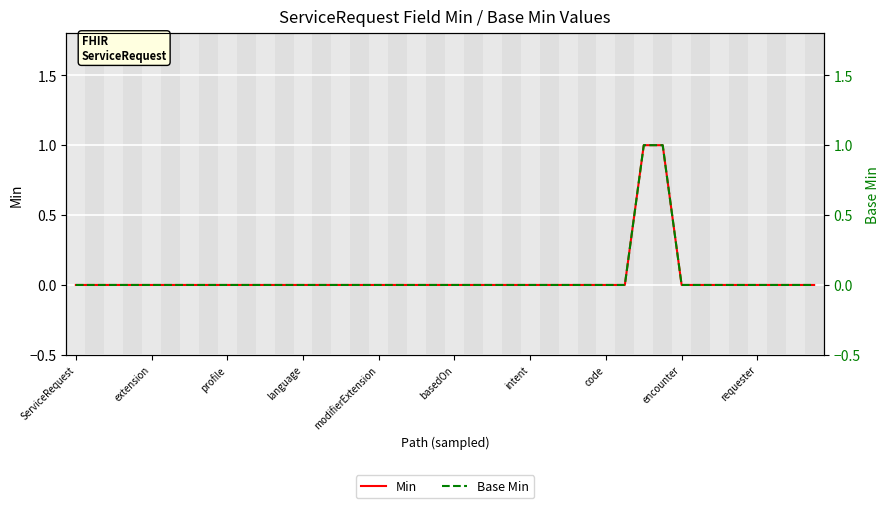

The Base Min series shows 0 at extension. True or false?

True